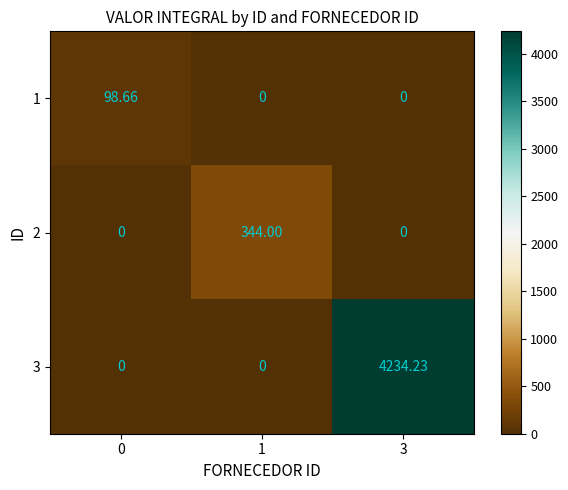

How many data points does each series have?

3